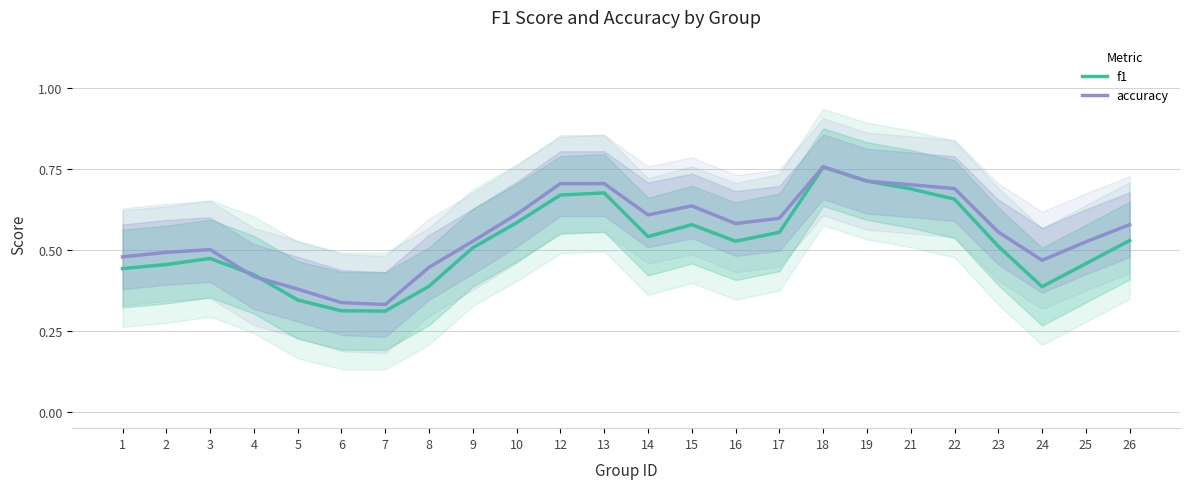

Rank the series by their average value, from lowest to highest.

f1, accuracy